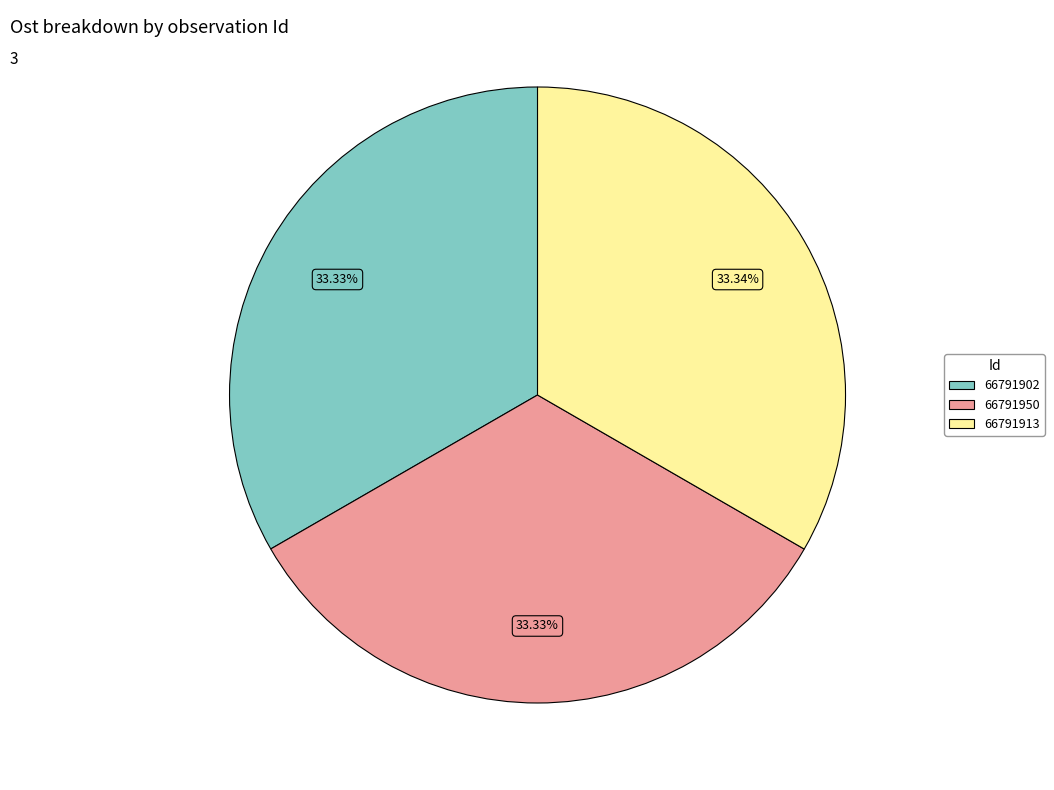

To the nearest percent, what percentage of the pie is 66791902?

33%